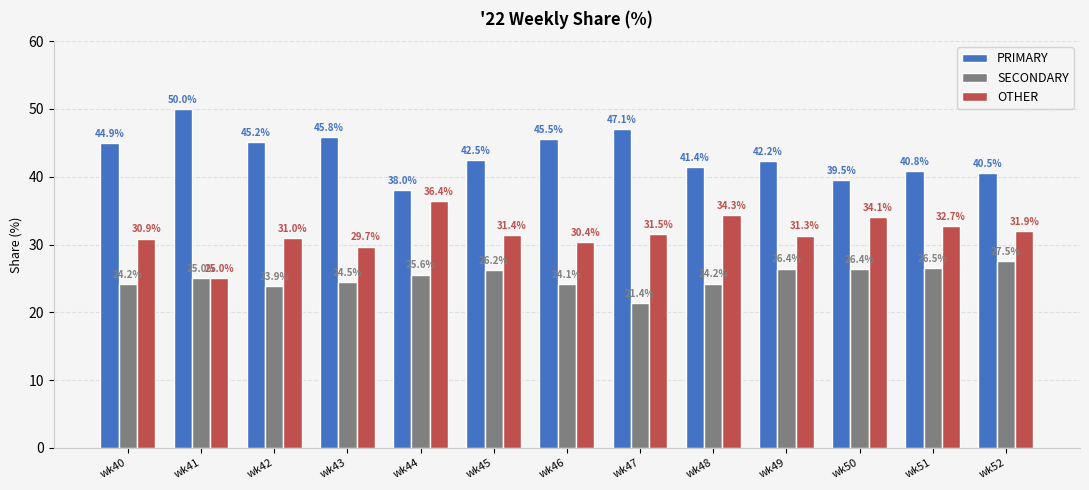

Is it true that PRIMARY equals 31.0 at wk43?

False